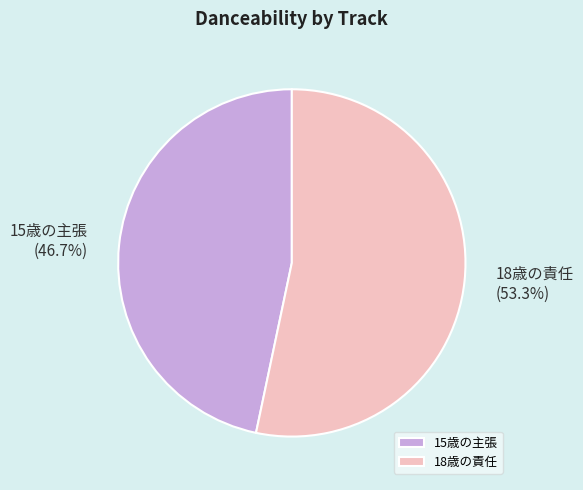

Does 18歳の責任 represent more than half of the total?

Yes